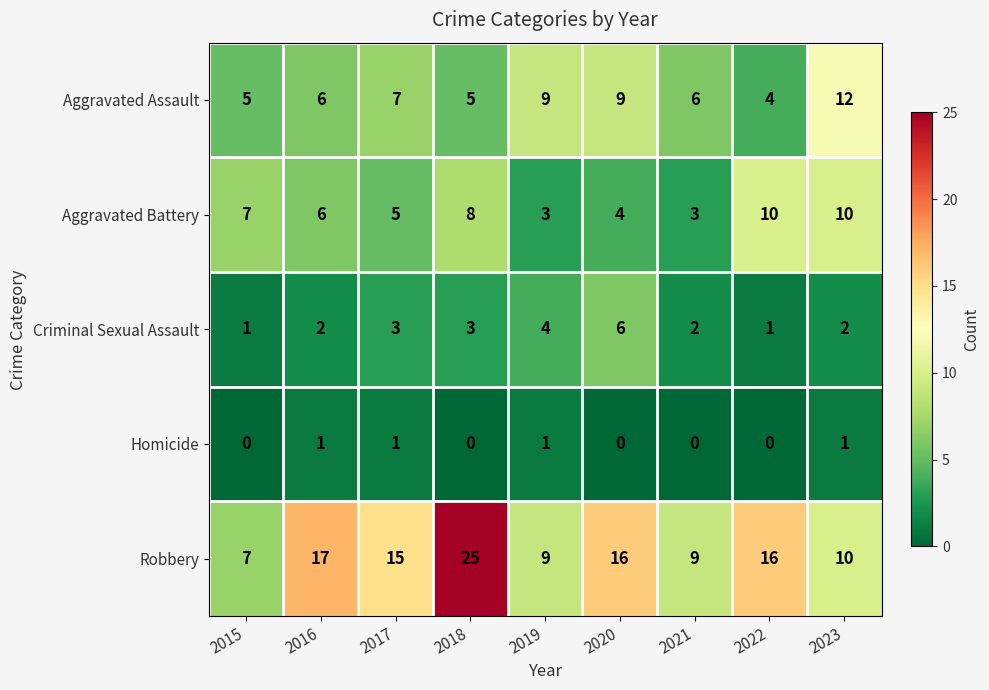

The Aggravated Battery series shows 10 at 2023. True or false?

True